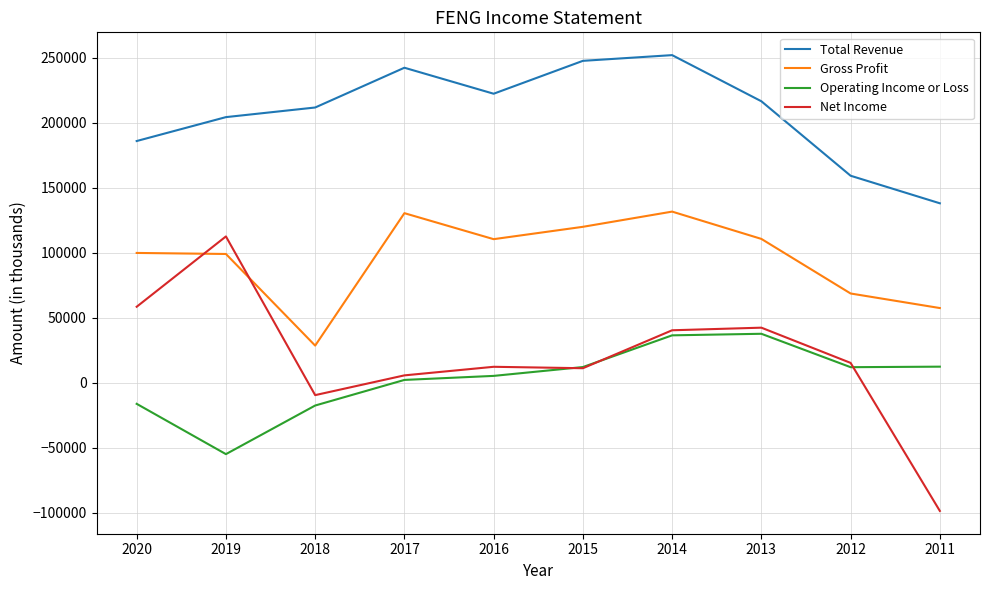

What is the maximum value for Total Revenue?

252200